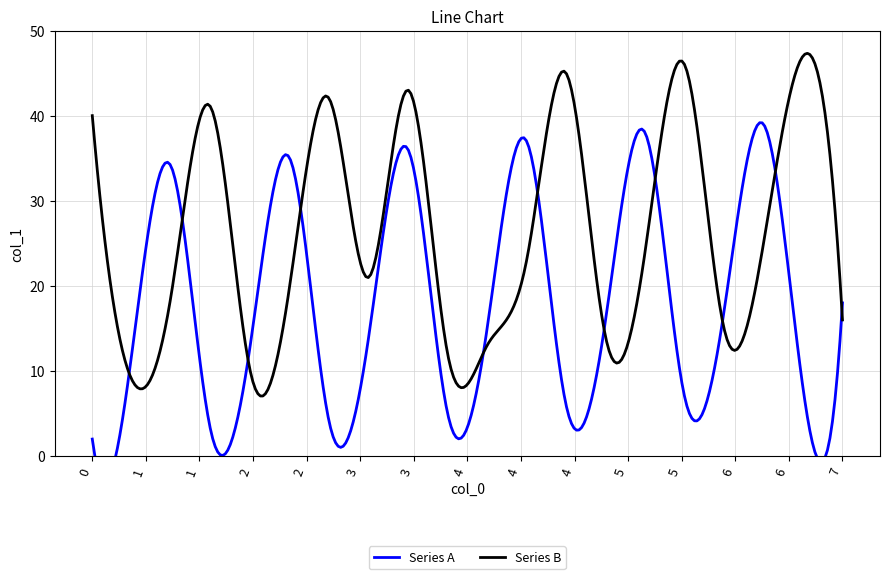

How many interior local peaks does the Series B series have?

6